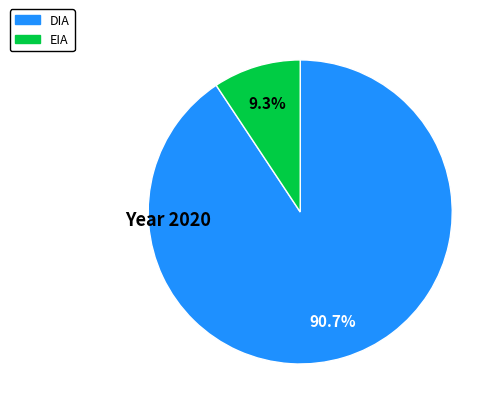

Which has a higher value, DIA or EIA?

DIA